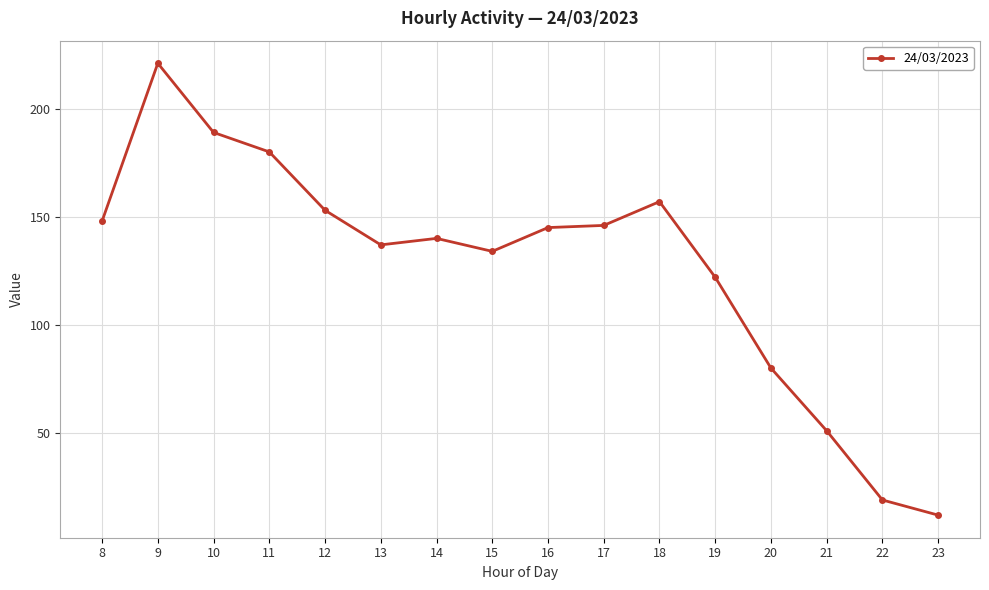

Reading right to left, transcribe all the data shown in this chart.

12	19	51	80	122	157	146	145	134	140	137	153	180	189	221	148